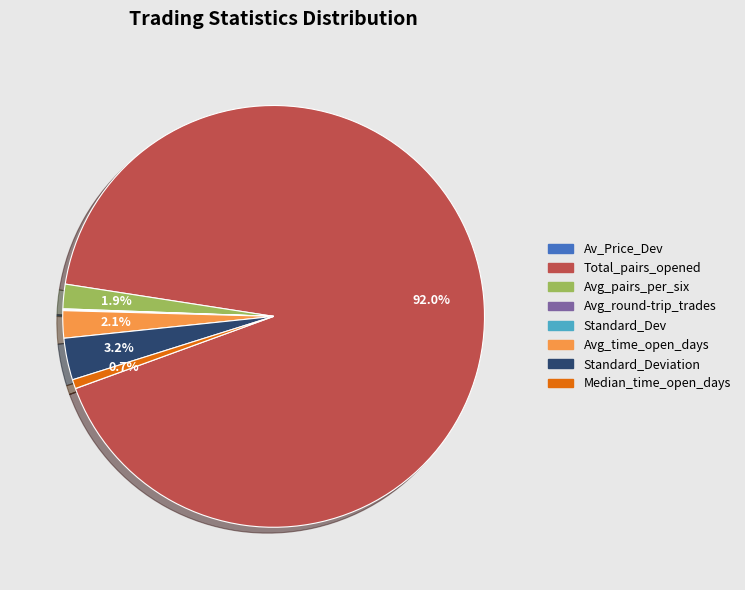

Is there any slice that represents more than half of the pie?

Yes